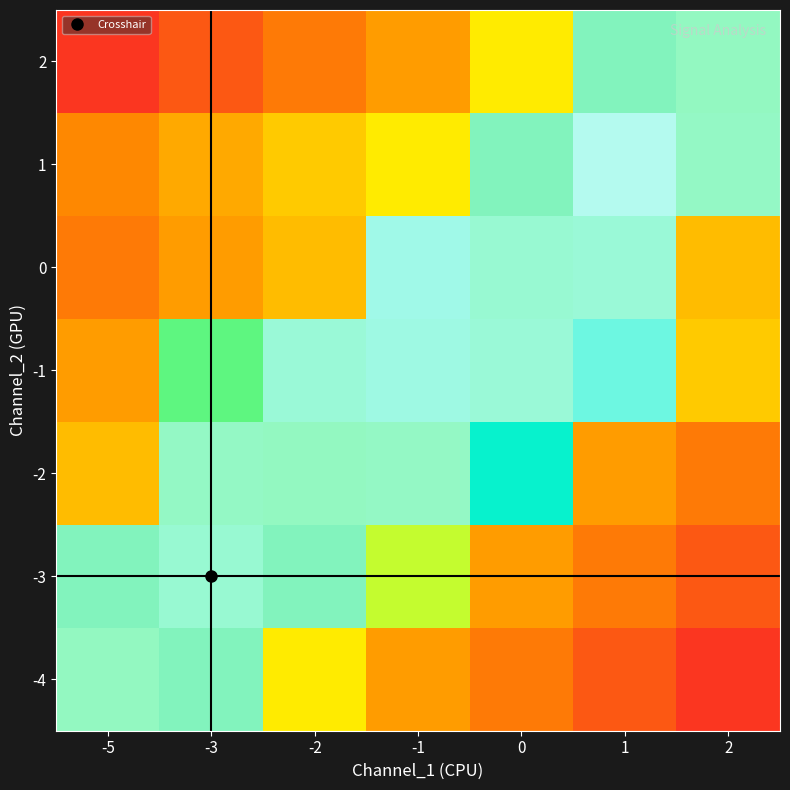

At how many categories does at least one series exceed 0?

7